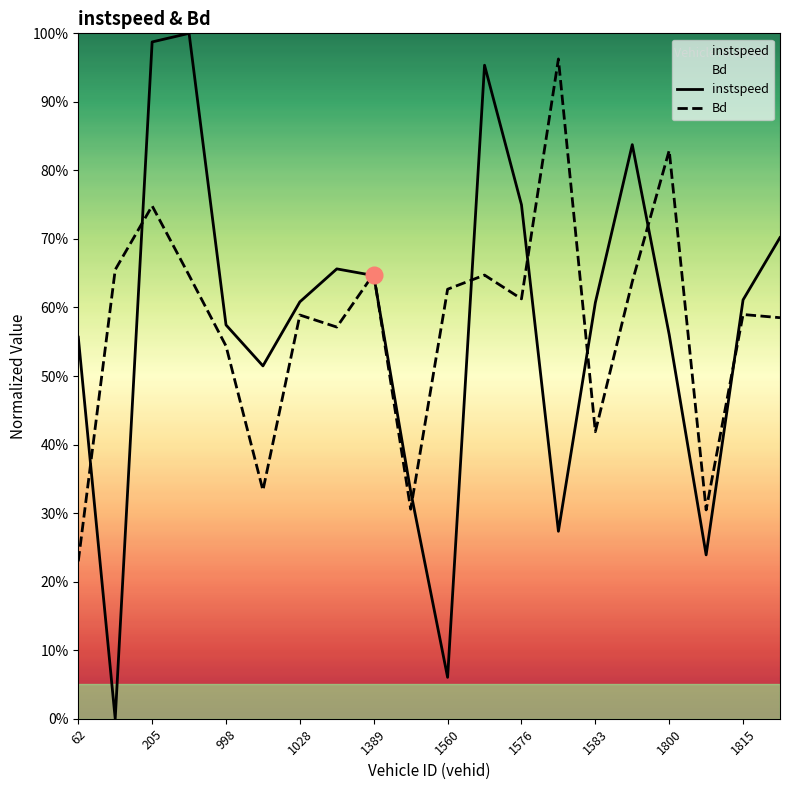

Is it true that Bd equals 58.9 at 1028?

True